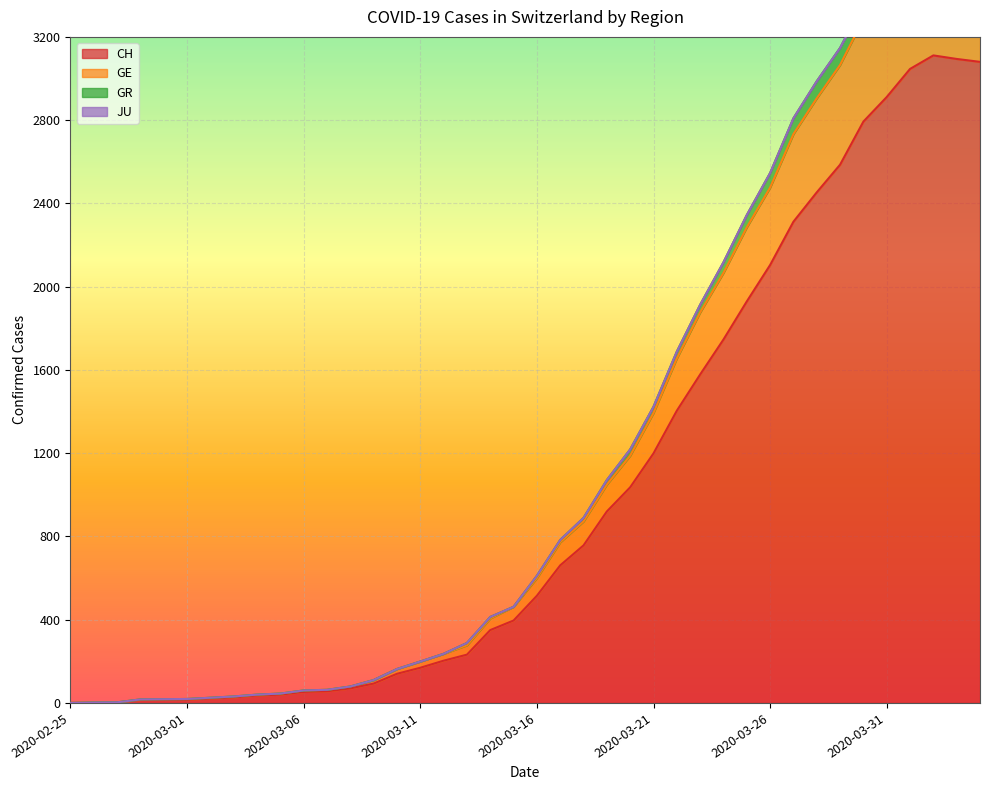

What is the maximum value for CH?

3111